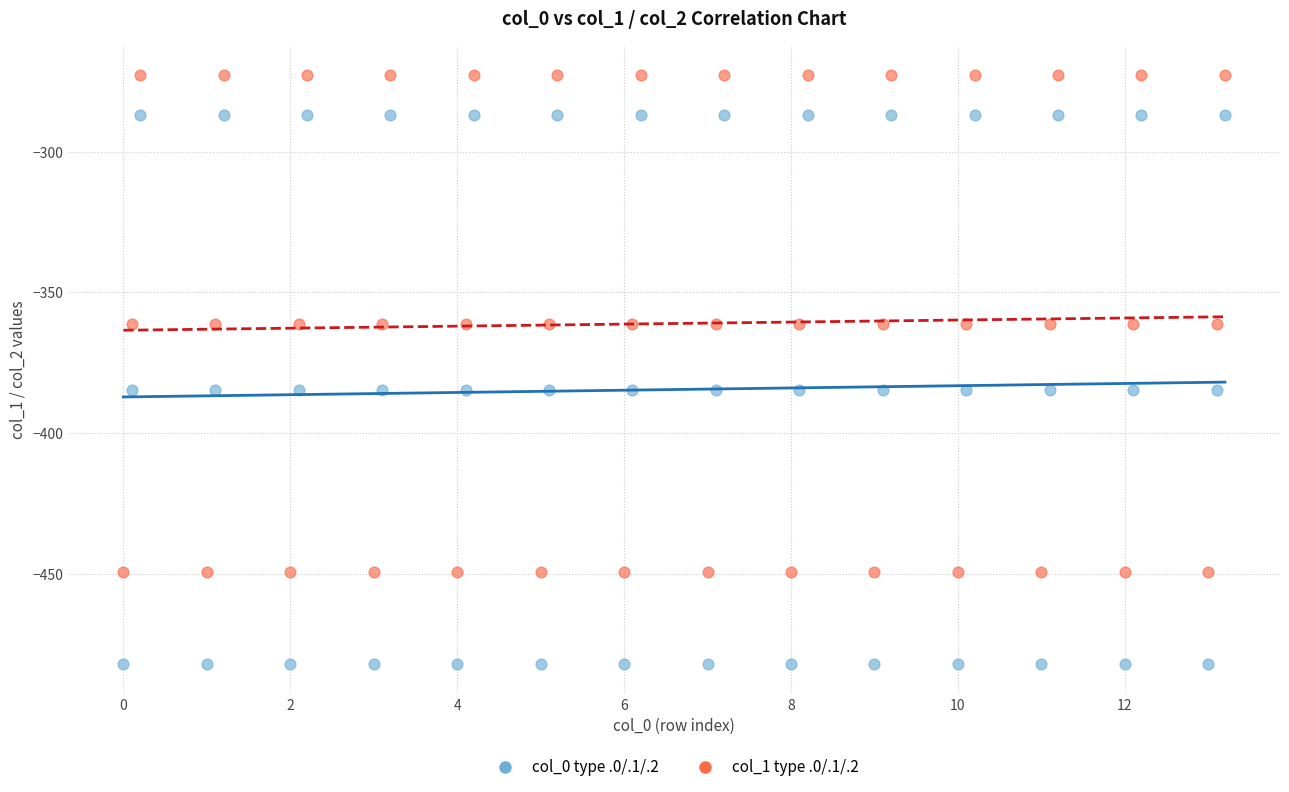

Across all data points, what is the range of Y values (max minus min)?

209.3